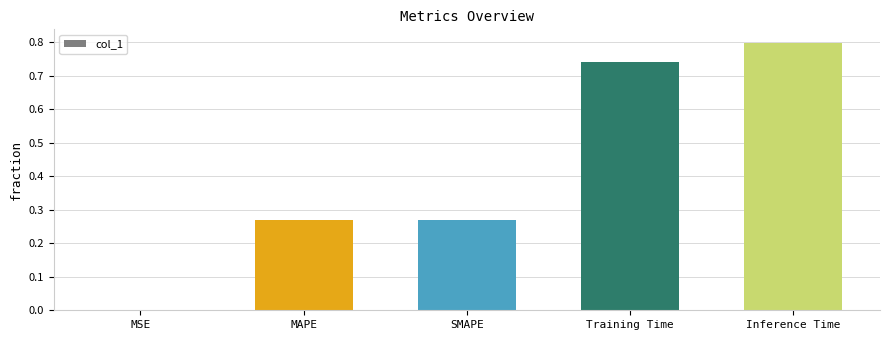

The chart shows a value of 0.0 at MSE. True or false?

True